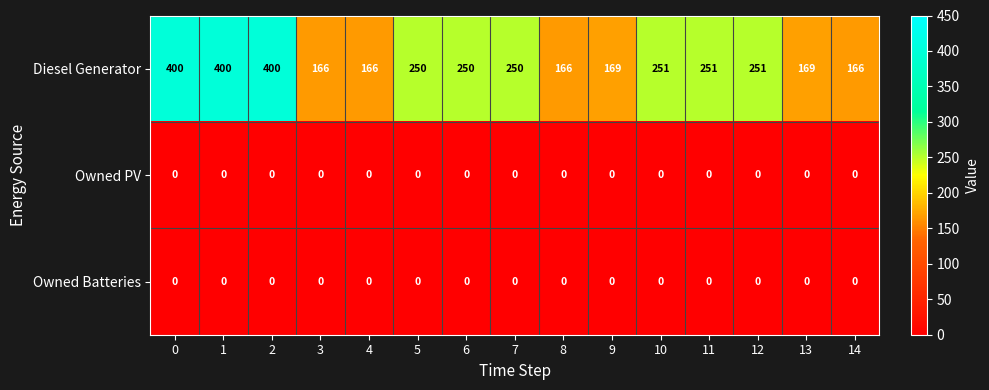

Is it true that Owned PV equals 0 at 10?

True